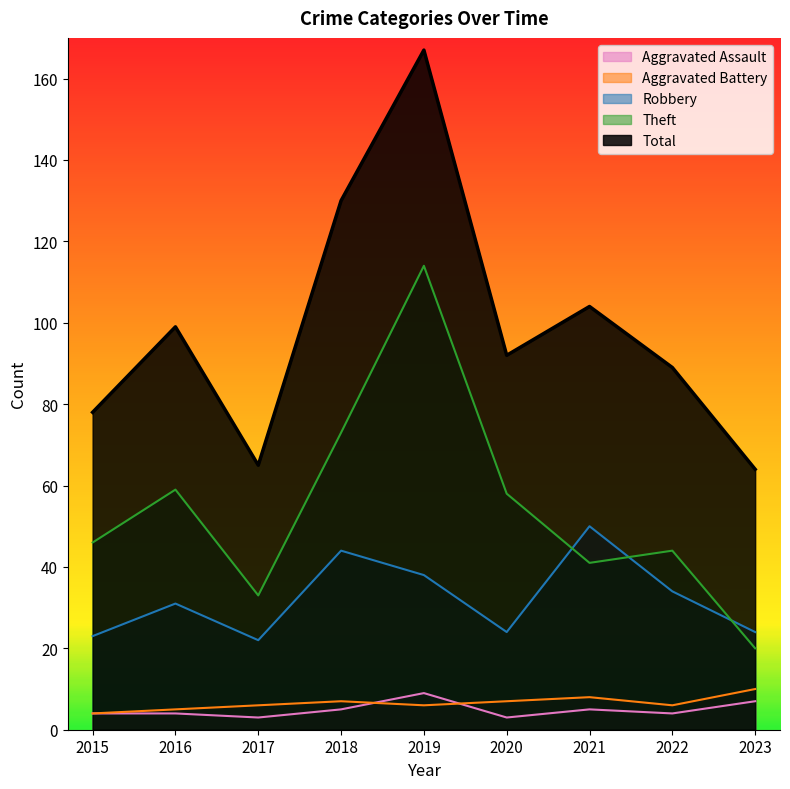

Where is the first local maximum for Aggravated Battery?

2018